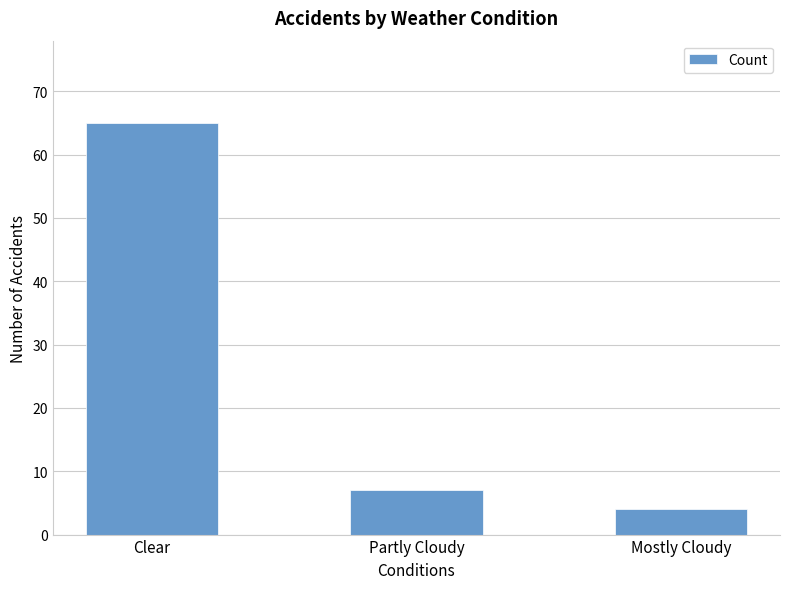

What is the difference between the maximum and minimum values?

61